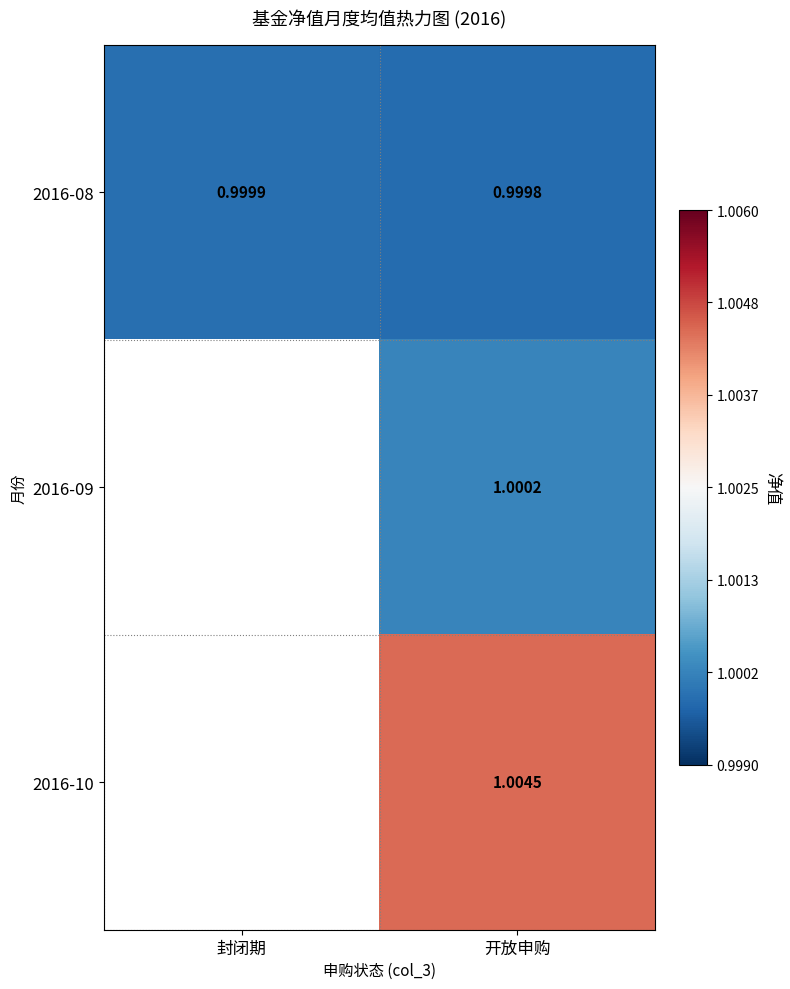

What is the approximate value of 2016-08 at 封闭期?

1.0